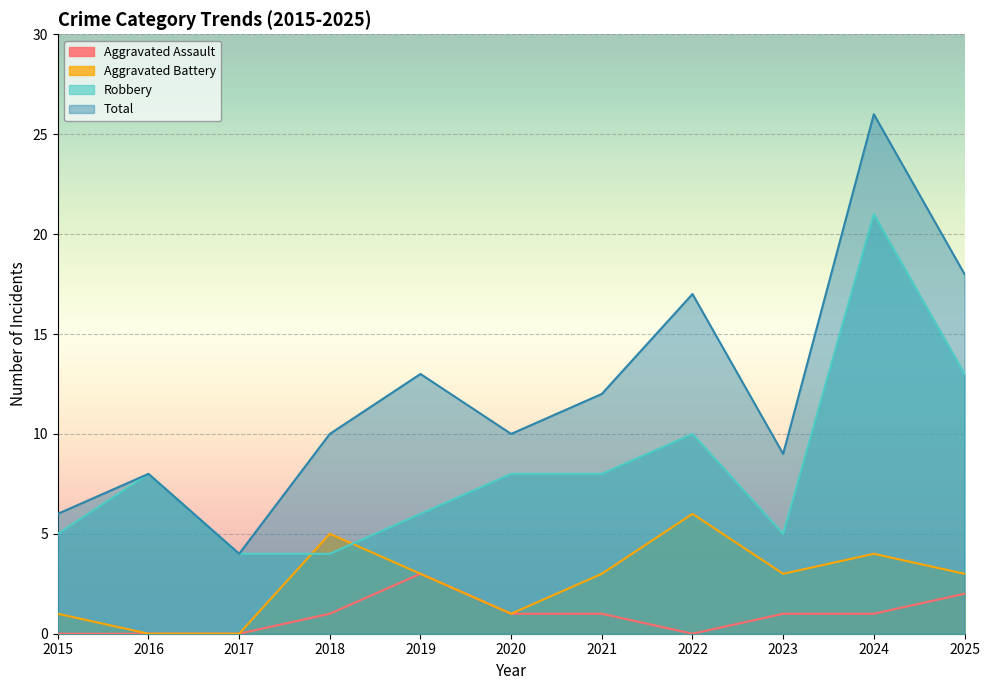

Rank the series by their average value, from highest to lowest.

Total, Robbery, Aggravated Battery, Aggravated Assault